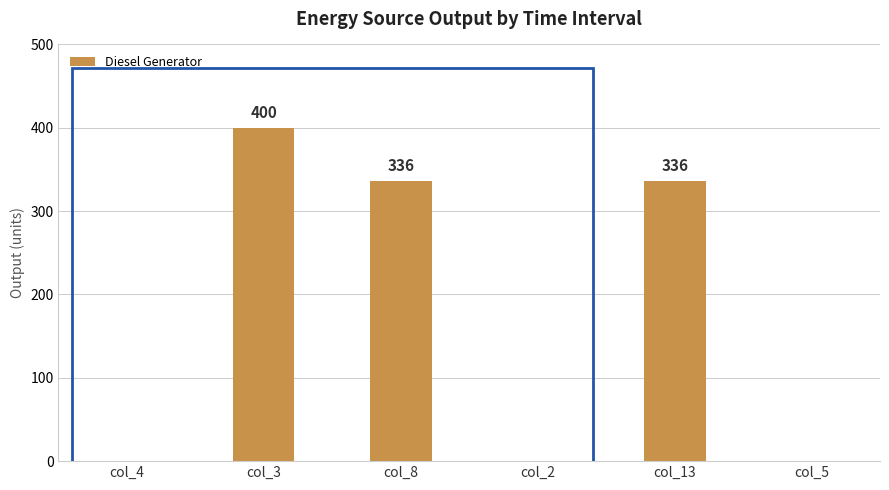

How many series are shown in this chart?

1